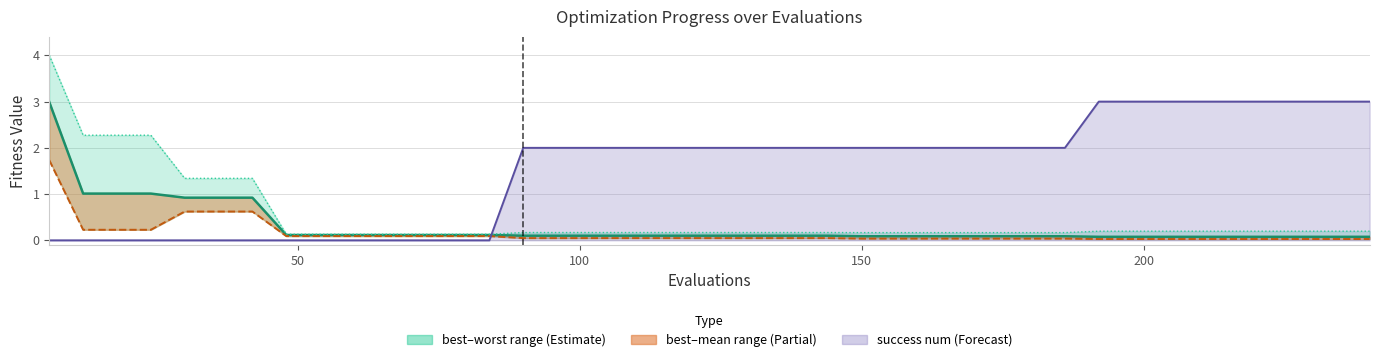

At how many categories does at least one series exceed 2?

13